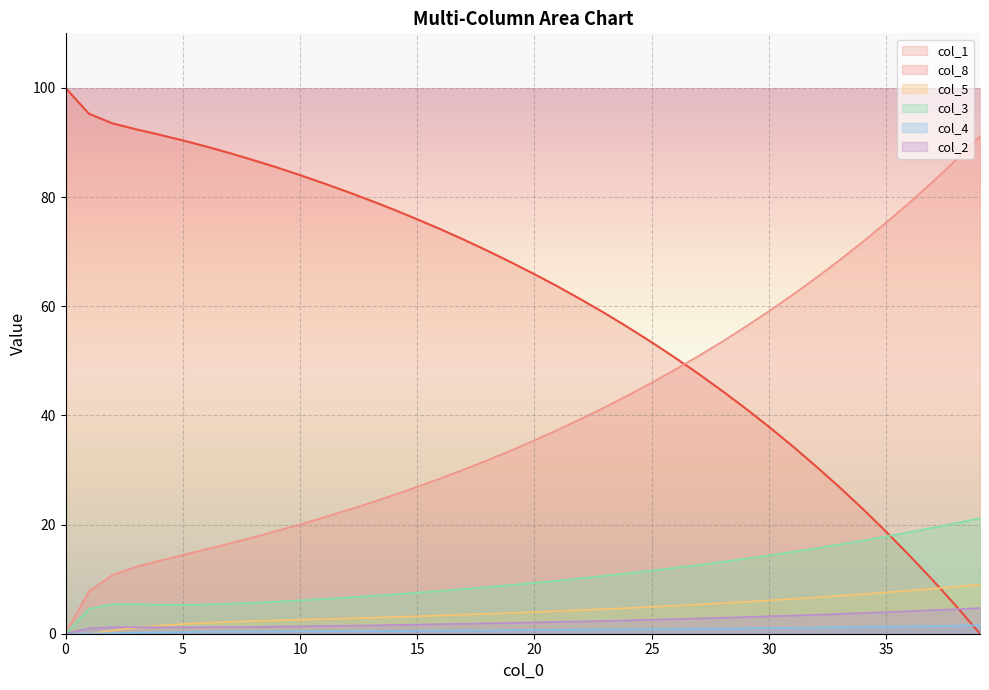

How many categories are shown in the chart?

40